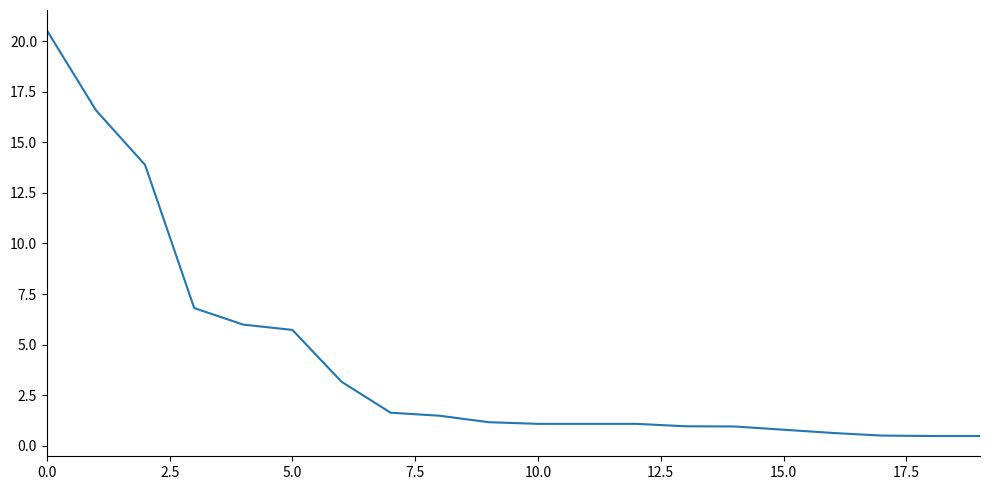

What is the average value?

4.3